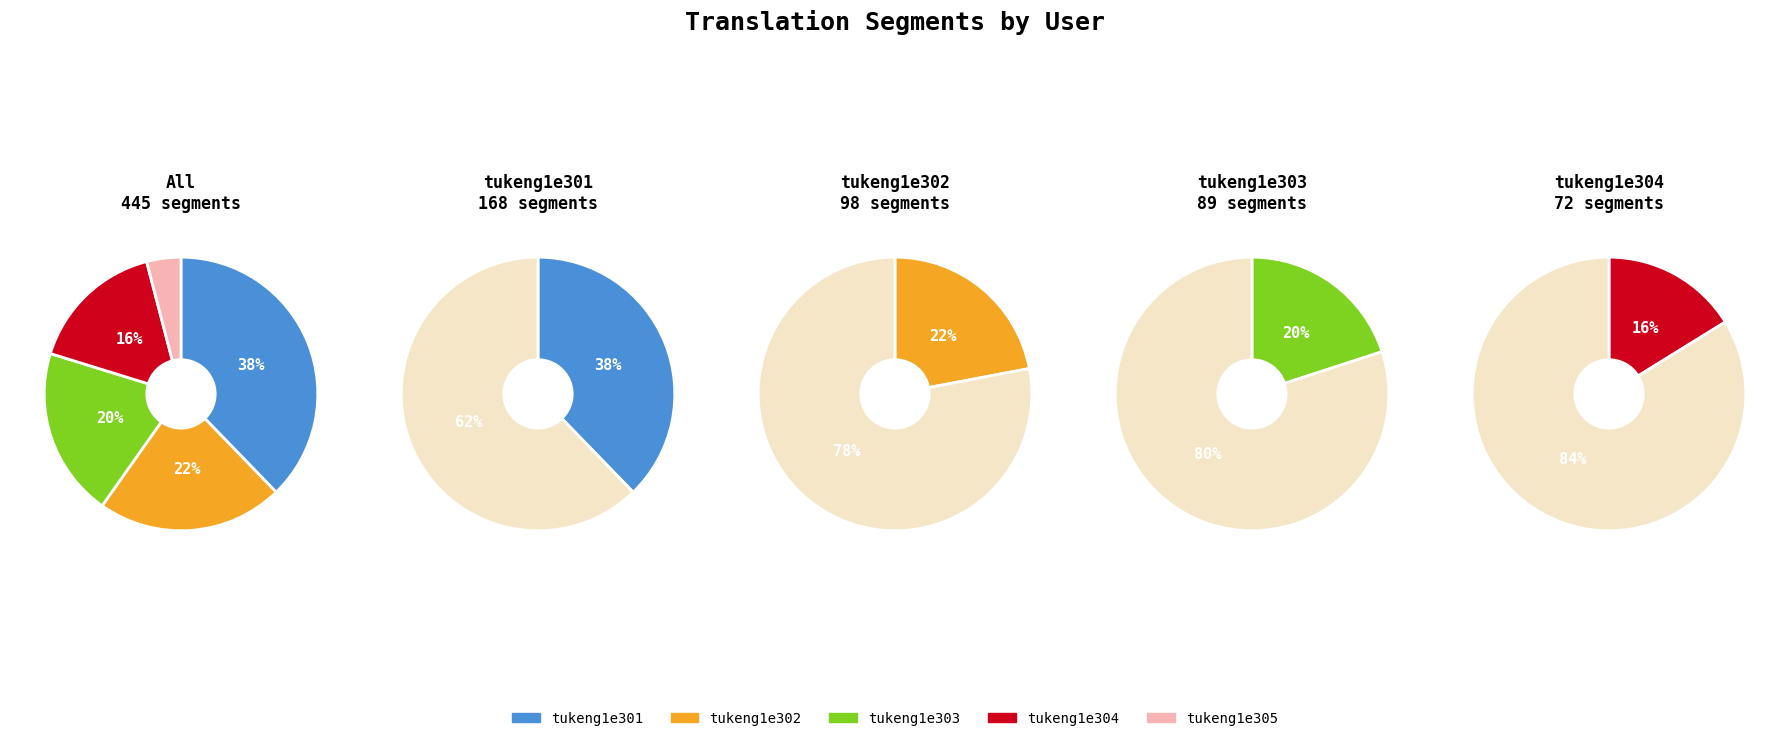

What percentage do tukeng1e304 and tukeng1e303 together represent?

36.2%